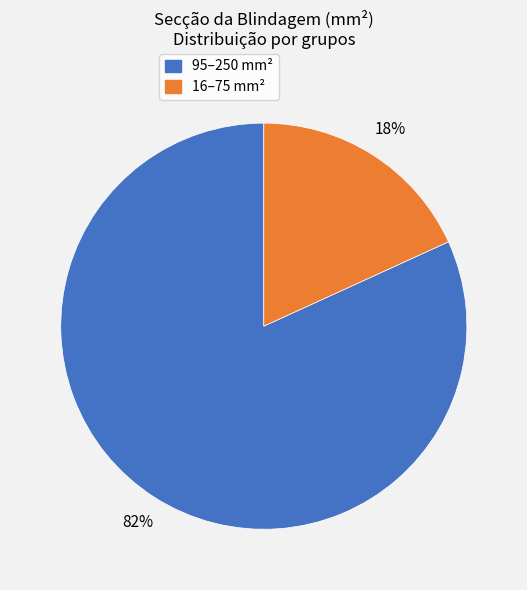

To the nearest percent, what is the average slice percentage?

50%